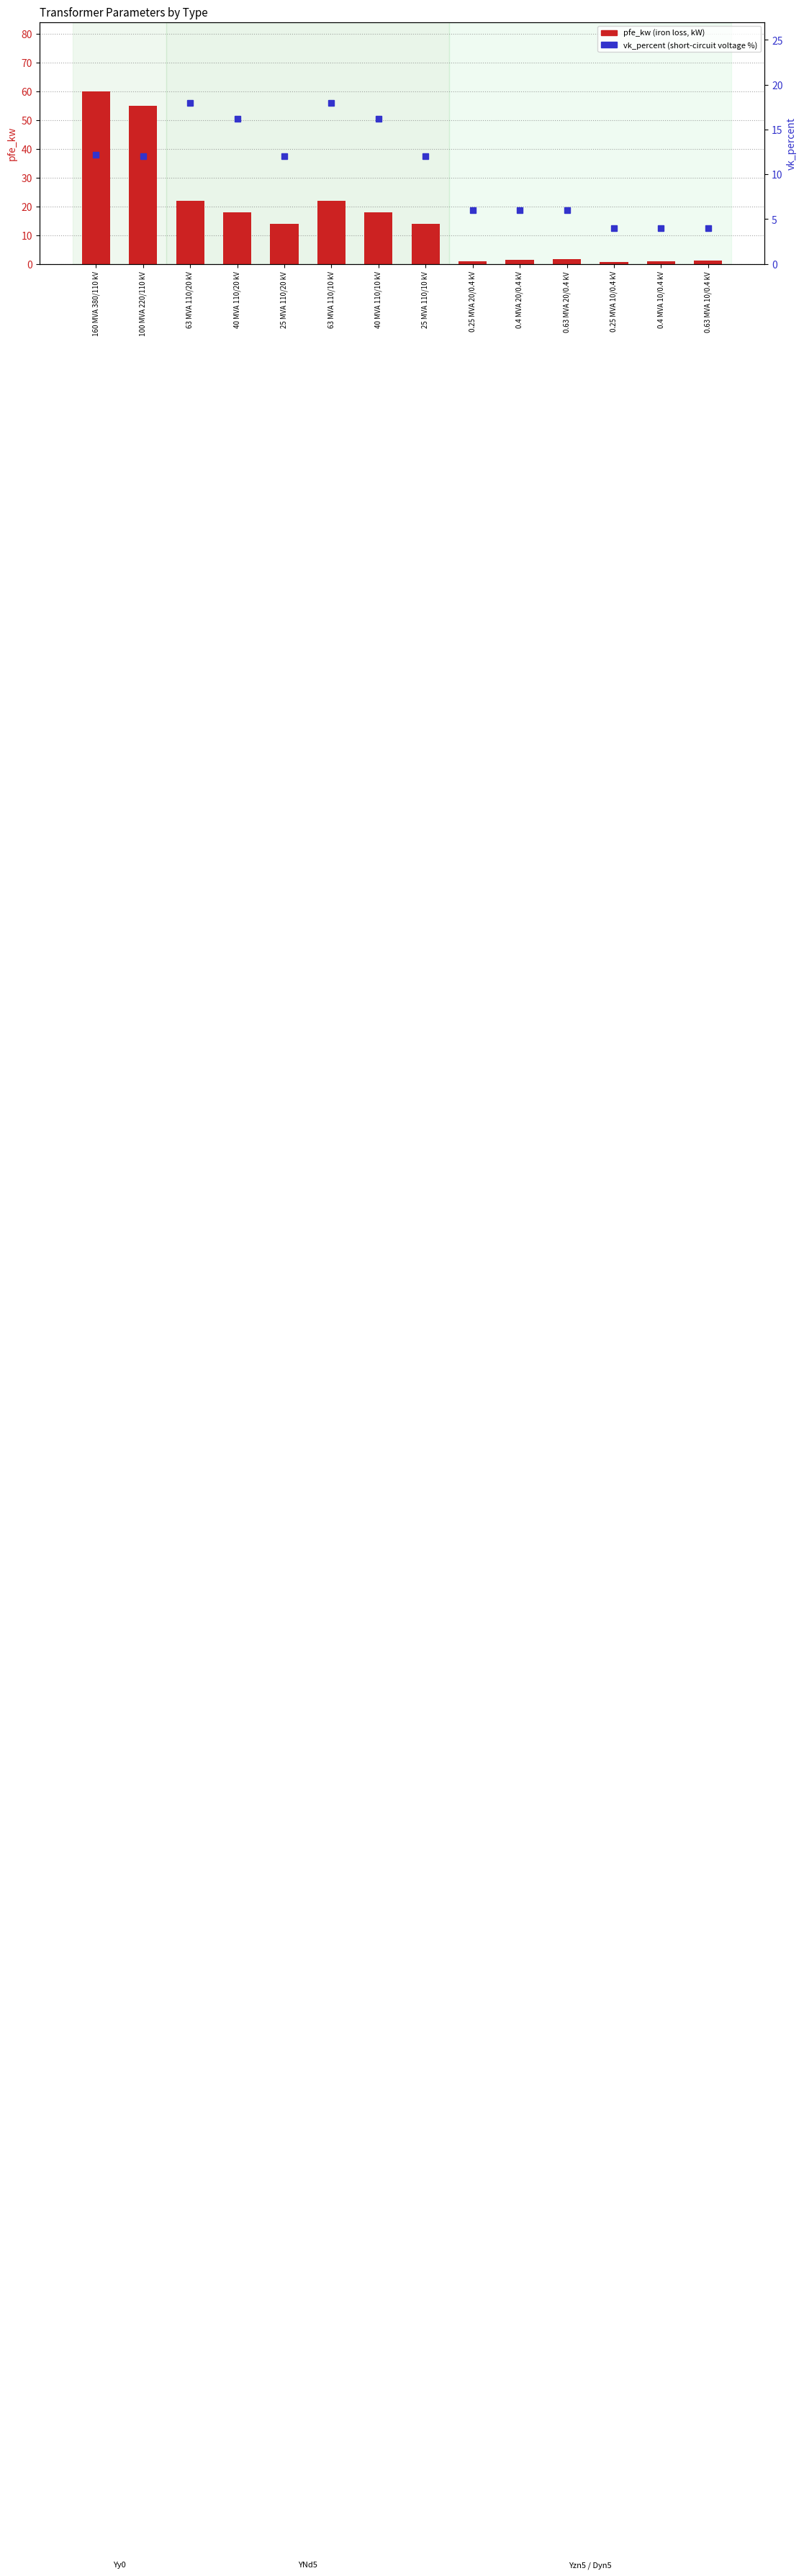

What position from the left is 40 MVA 110/10 kV?

7